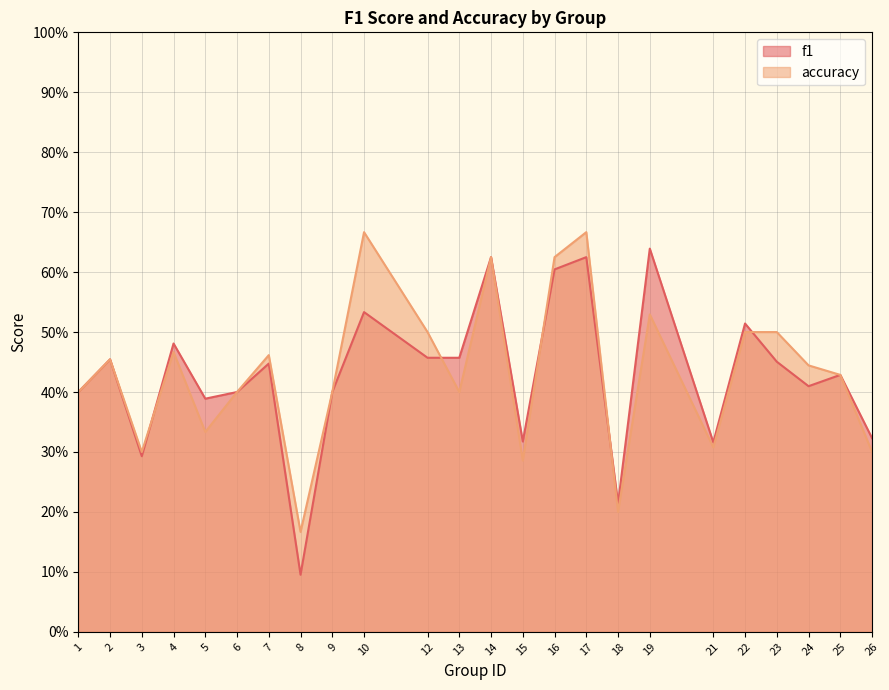

The value of f1 at 19 is 0.6. True or false?

True